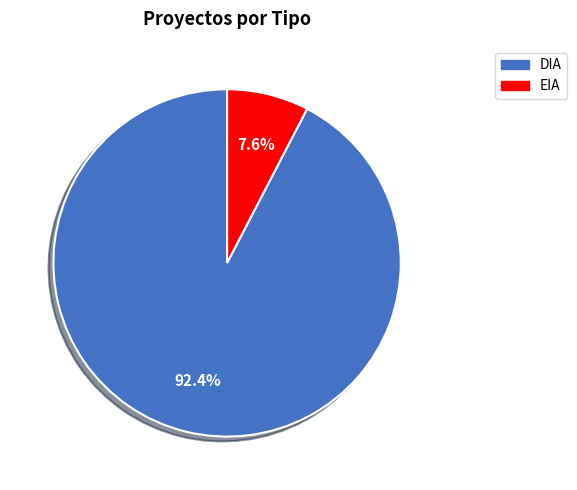

The EIA slice represents 8% of the pie. True or false?

True